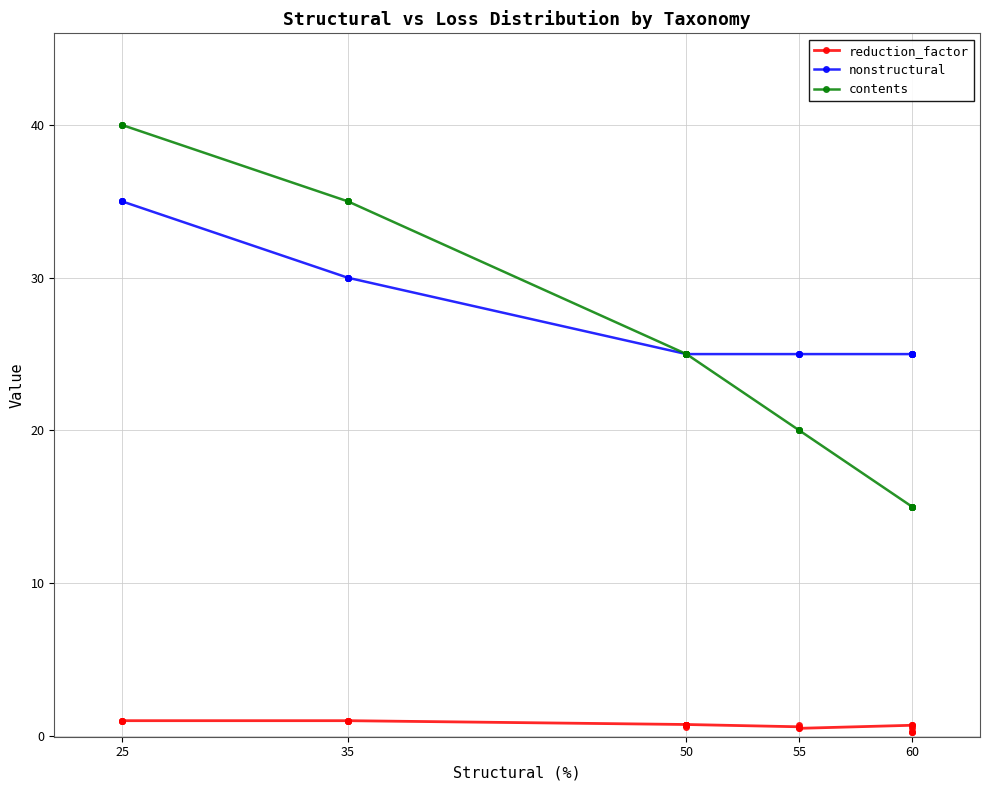

Which series has the largest range (max minus min)?

contents